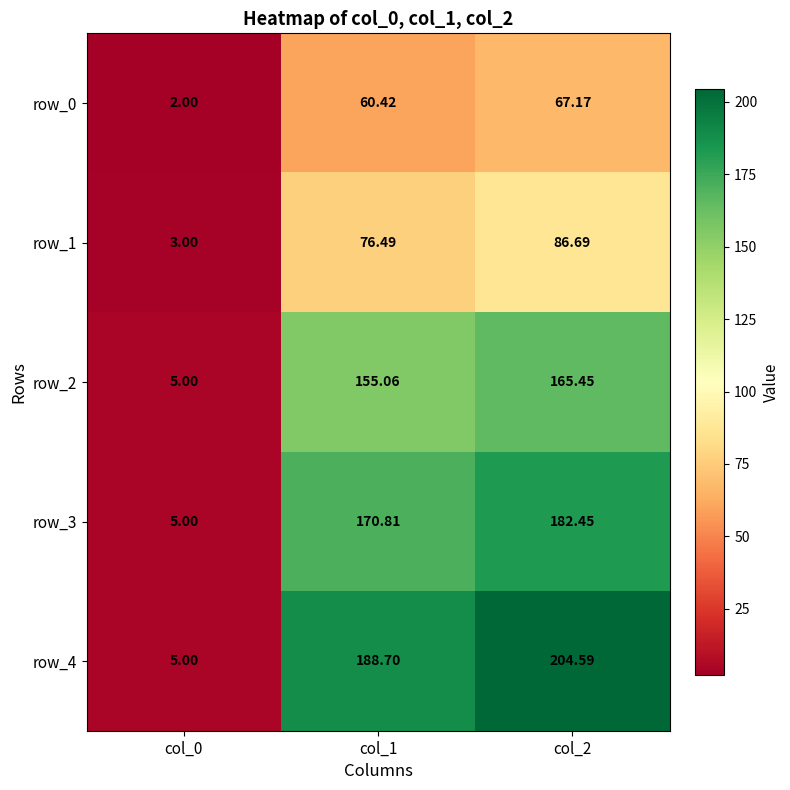

List the series in order of their peak value, highest first.

row_4, row_3, row_2, row_1, row_0